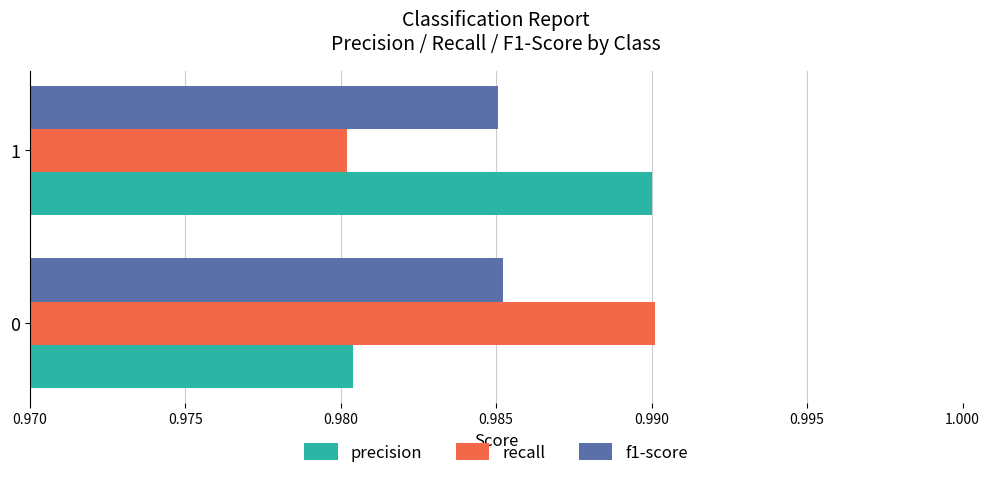

Is the value of recall at 1 greater than the value of precision at 1?

No